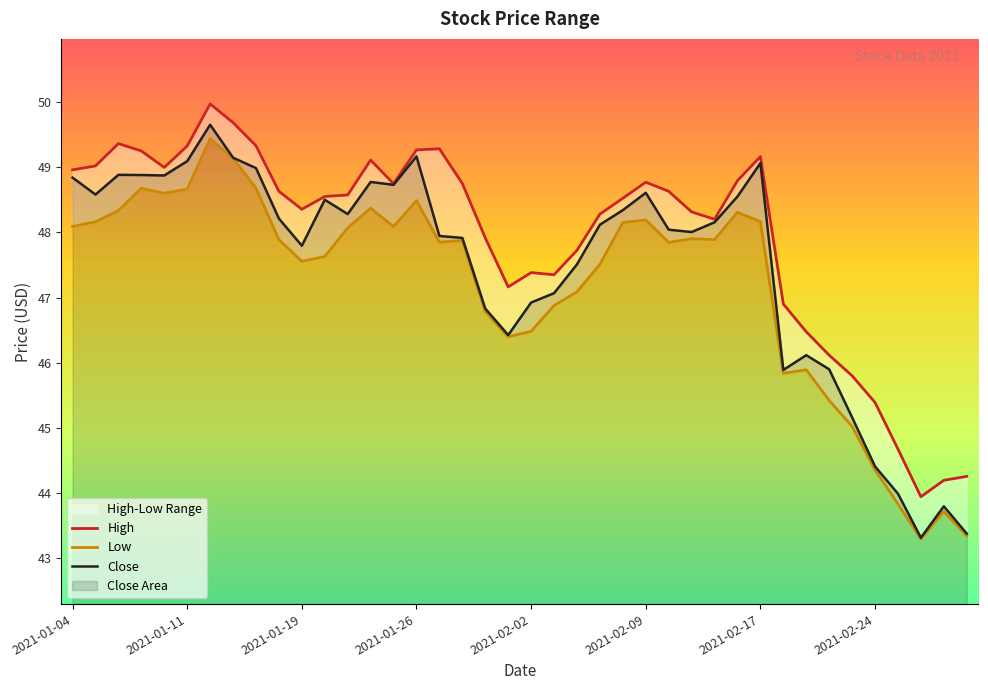

What is the highest value of the Close series?

49.7